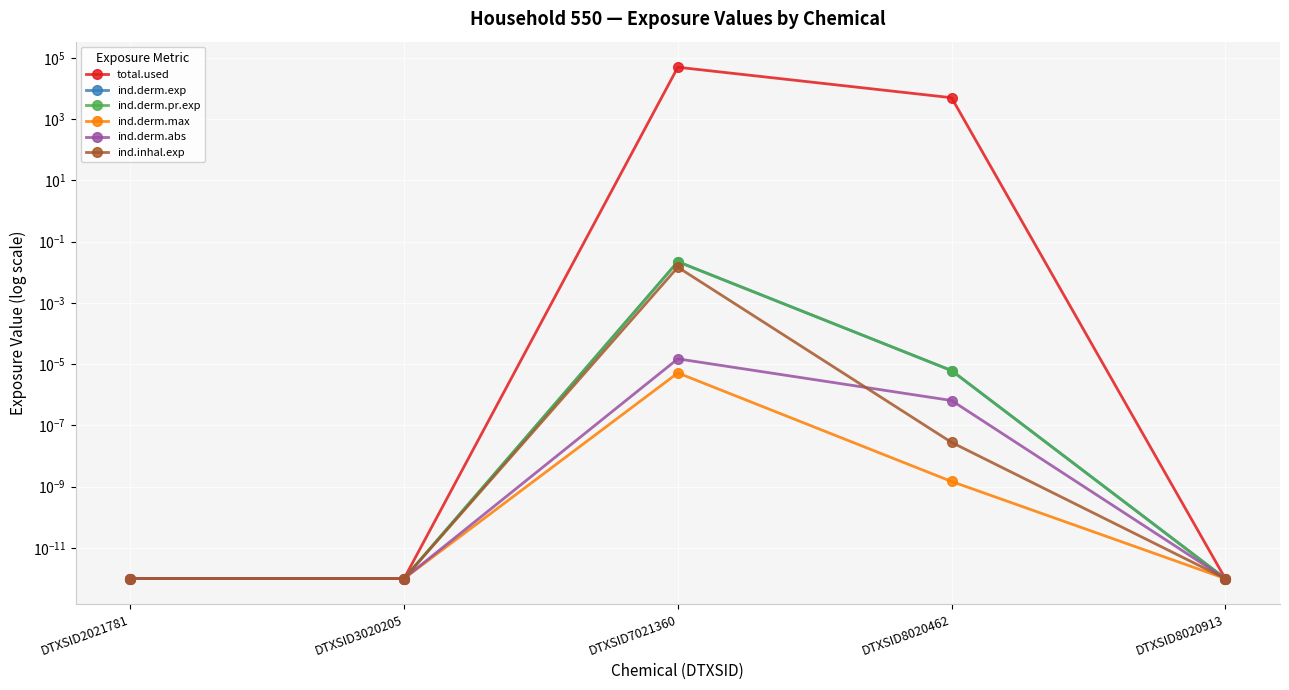

Reading right to left, extract all data points from this chart.

total.used: DTXSID8020913=0.0	DTXSID8020462=4977.4	DTXSID7021360=49211.2	DTXSID3020205=0.0	DTXSID2021781=0.0
ind.derm.exp: DTXSID8020913=0.0	DTXSID8020462=0.0	DTXSID7021360=0.0	DTXSID3020205=0.0	DTXSID2021781=0.0
ind.derm.pr.exp: DTXSID8020913=0.0	DTXSID8020462=0.0	DTXSID7021360=0.0	DTXSID3020205=0.0	DTXSID2021781=0.0
ind.derm.max: DTXSID8020913=0.0	DTXSID8020462=0.0	DTXSID7021360=0.0	DTXSID3020205=0.0	DTXSID2021781=0.0
ind.derm.abs: DTXSID8020913=0.0	DTXSID8020462=0.0	DTXSID7021360=0.0	DTXSID3020205=0.0	DTXSID2021781=0.0
ind.inhal.exp: DTXSID8020913=0.0	DTXSID8020462=0.0	DTXSID7021360=0.0	DTXSID3020205=0.0	DTXSID2021781=0.0